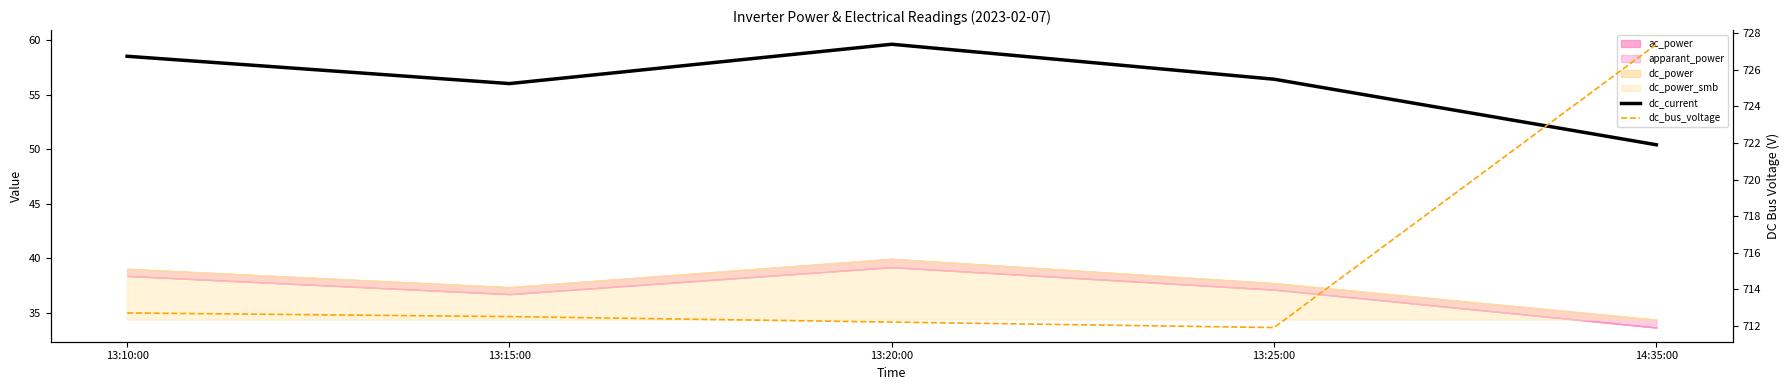

The dc_current series shows 70.5 at 14:35:00. True or false?

False